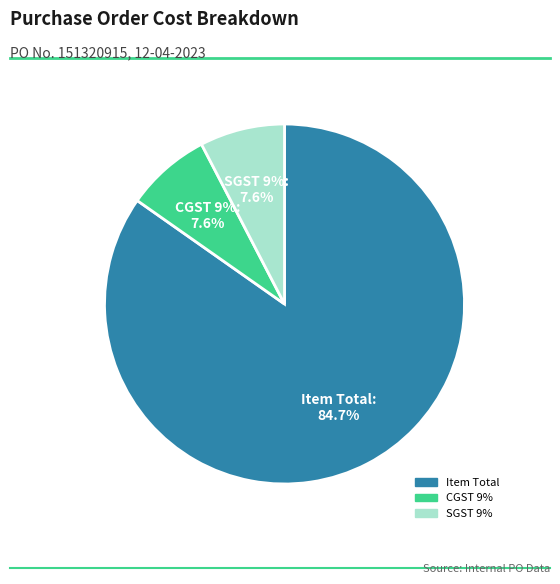

How many slices are in this pie chart?

3